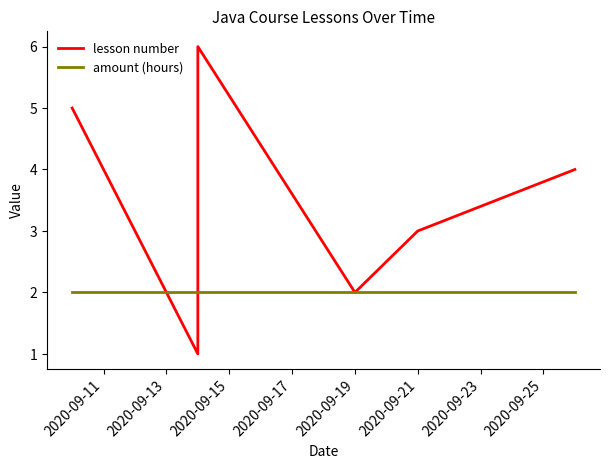

Which series has the largest total across all categories?

lesson number